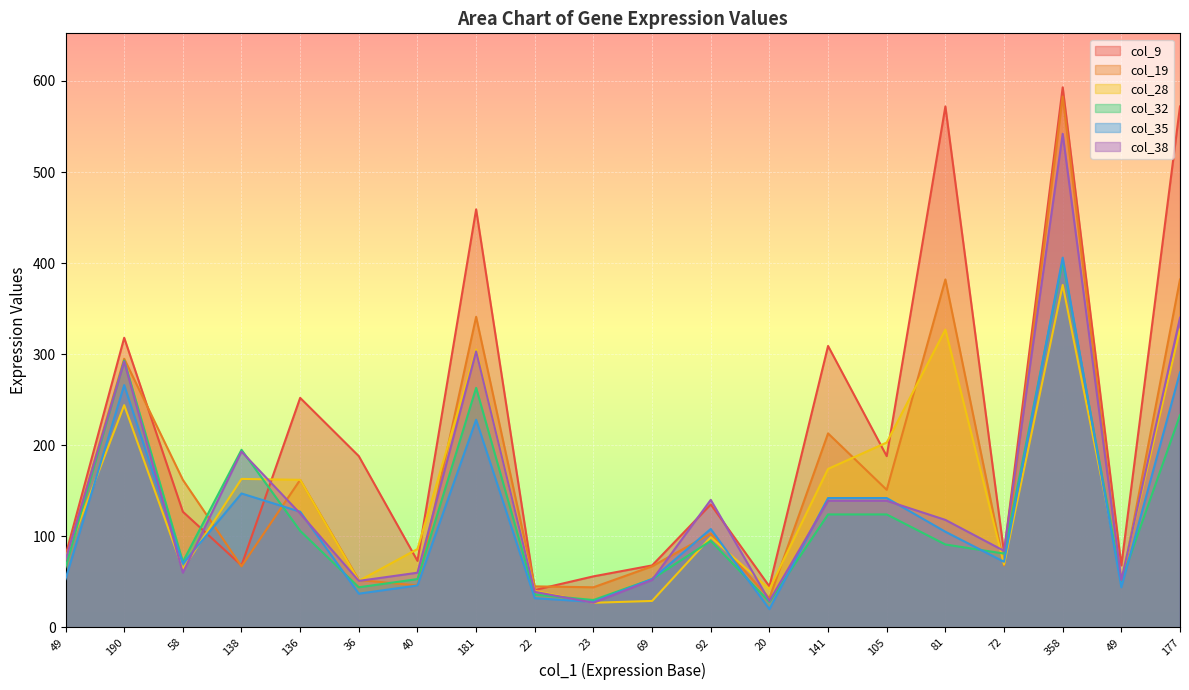

At which category does col_35 reach its first local peak?

190